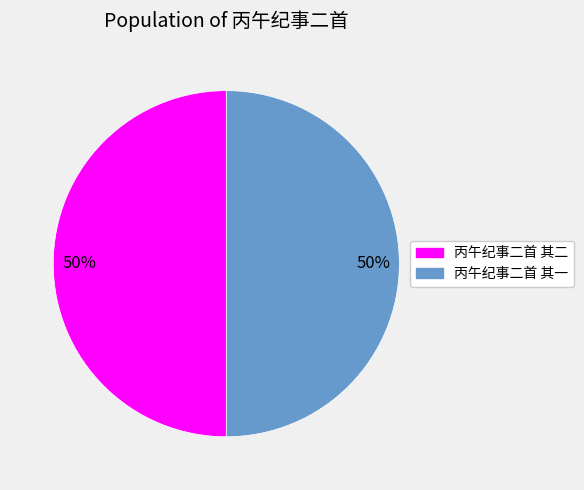

How many segments does this pie chart have?

2